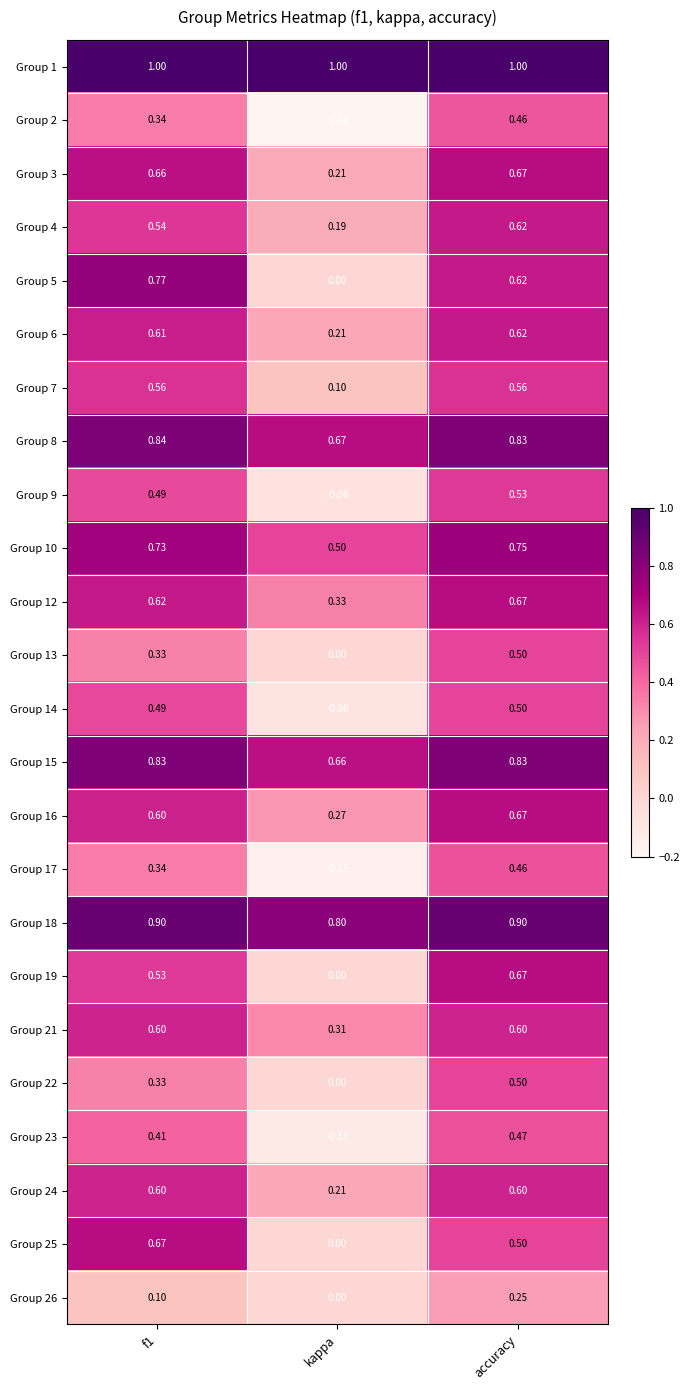

How many distinct data groups are displayed?

24